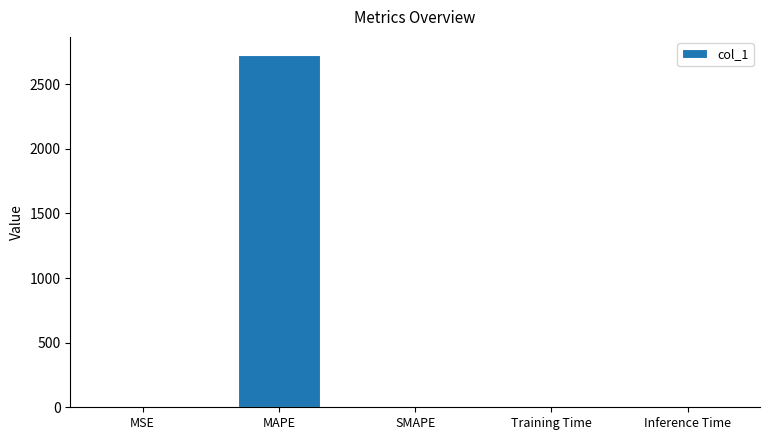

What is the sum of all values?

2733.9